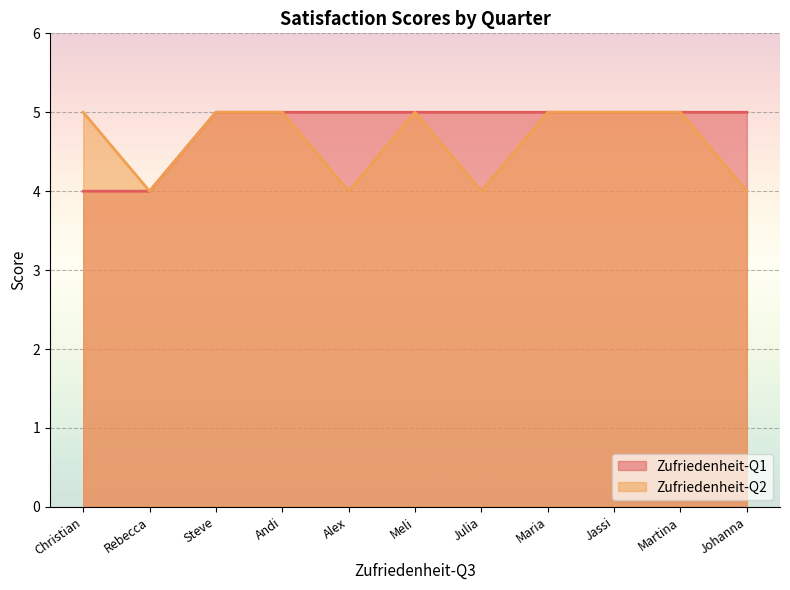

What is the sum of the Zufriedenheit-Q2 values at Rebecca and Alex?

8